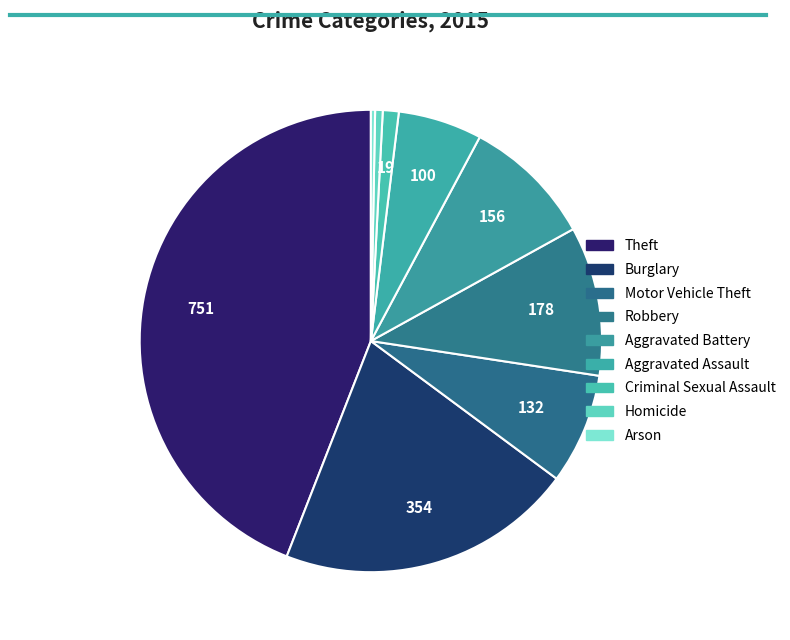

Which category has the biggest portion of the pie?

Theft